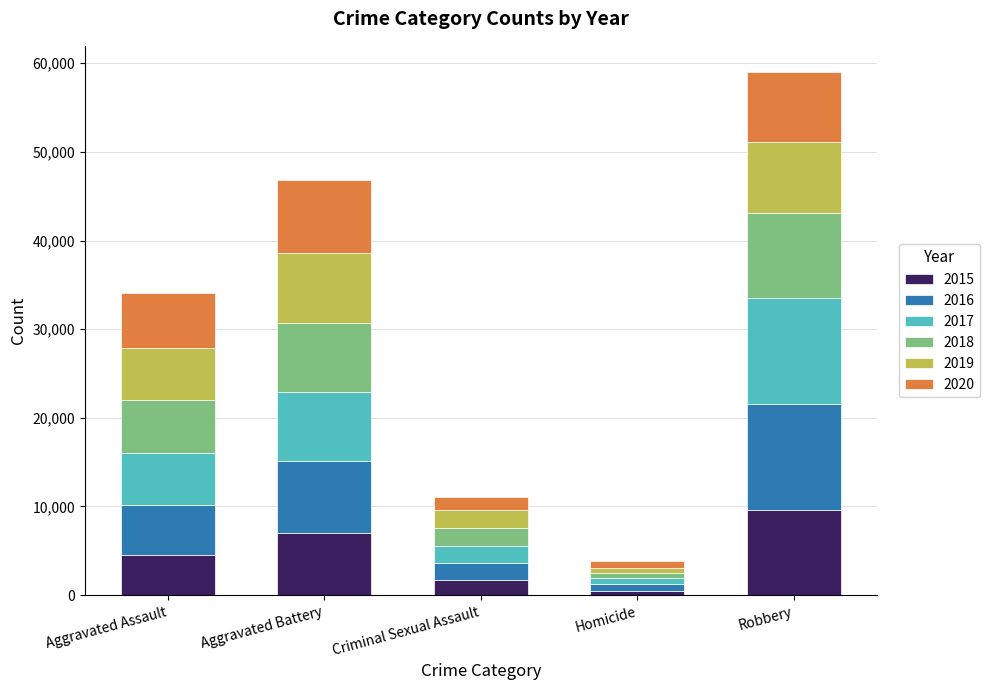

How many distinct data groups are displayed?

6